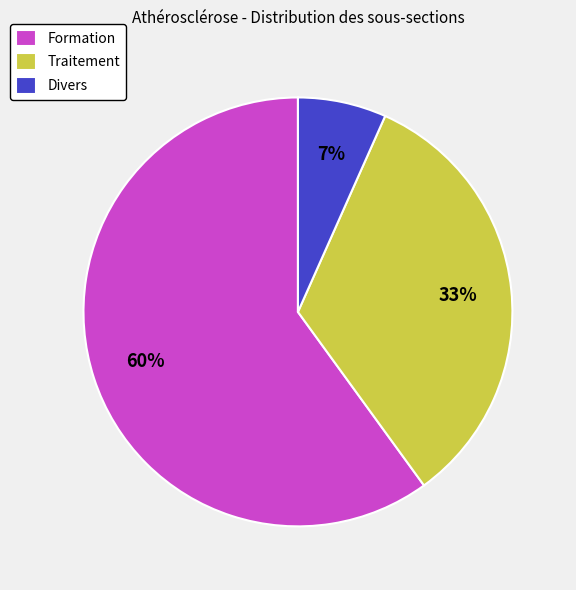

Do Divers and Formation together represent more than half of the pie?

Yes